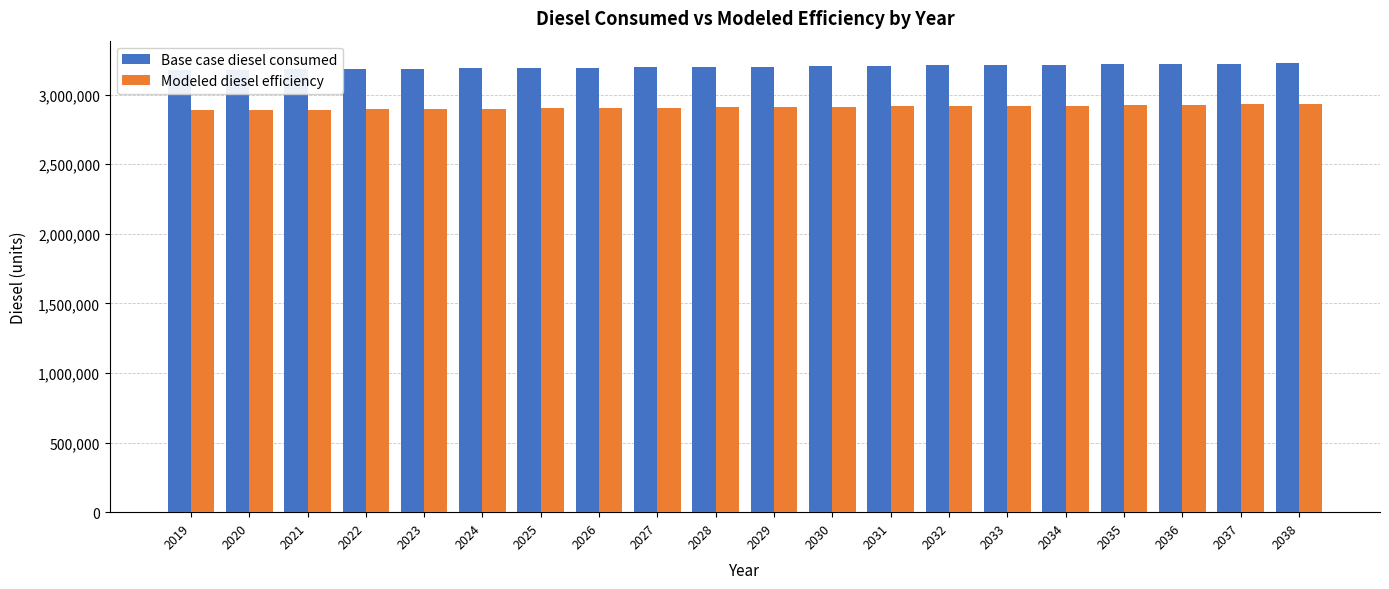

What is the maximum value shown in the chart?

3226143.6